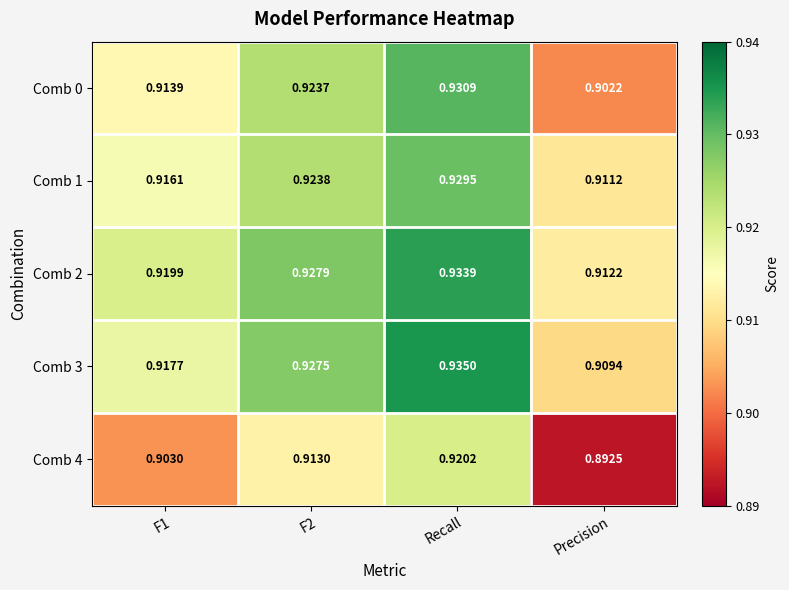

At which category is the sum across all series the highest?

Recall